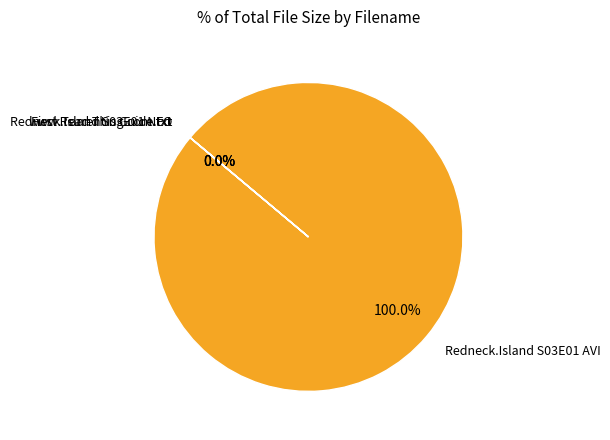

Does Redneck.Island.S03E01.HDTV.XviD-AFG.nfo account for over 50% of the chart?

No